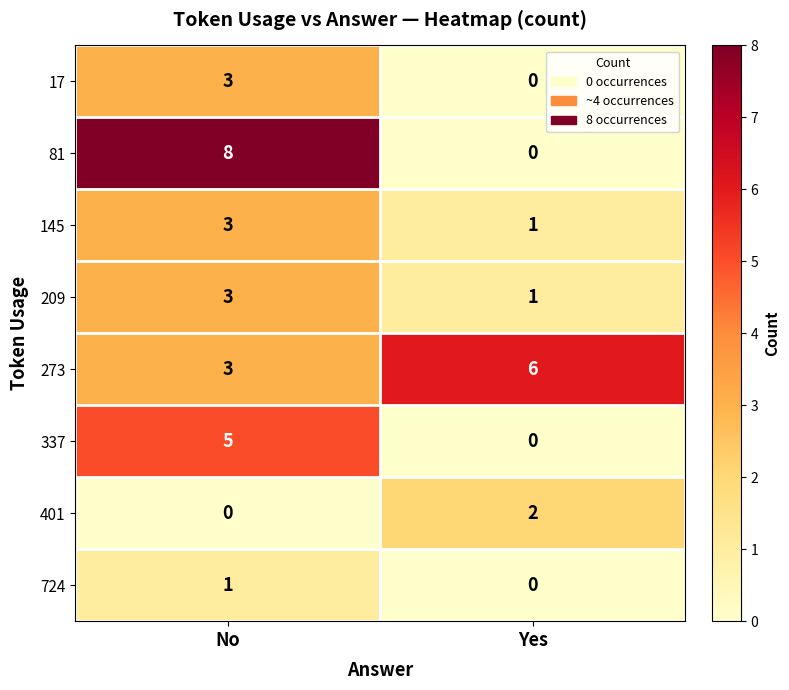

What is the total value across all series at No?

26